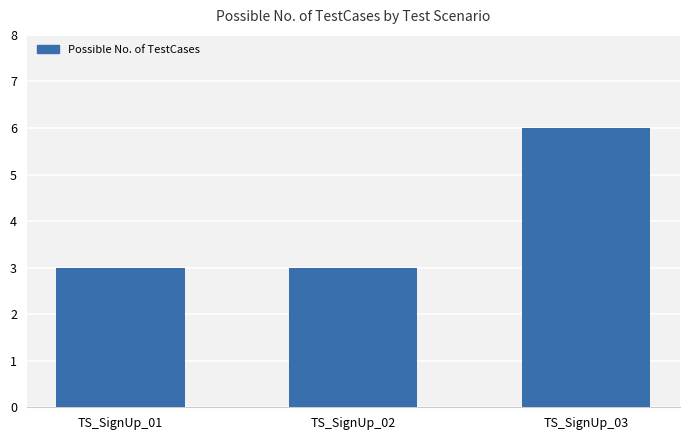

Which category has the highest value across all series?

TS_SignUp_03